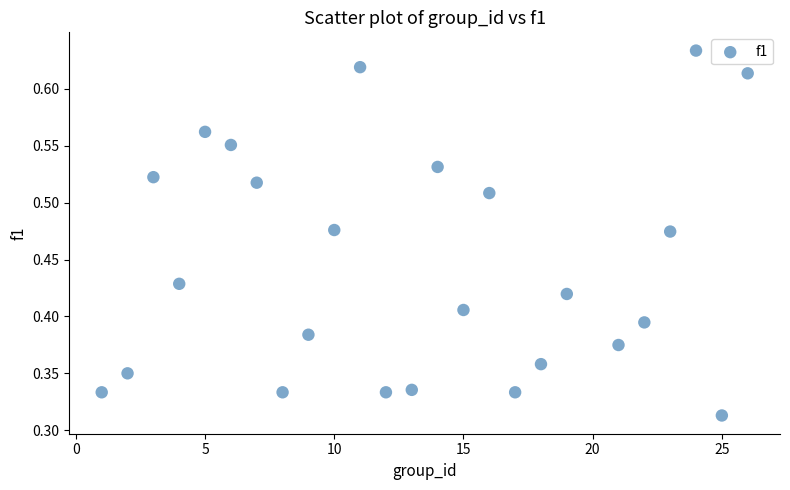

What is the range of X values (max minus min)?

25.0